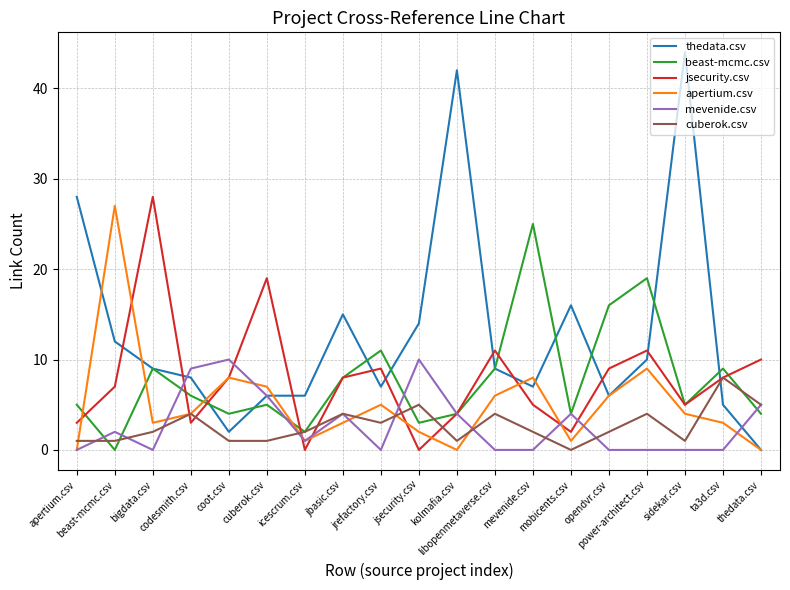

At which category is the sum across all series the highest?

sidekar.csv